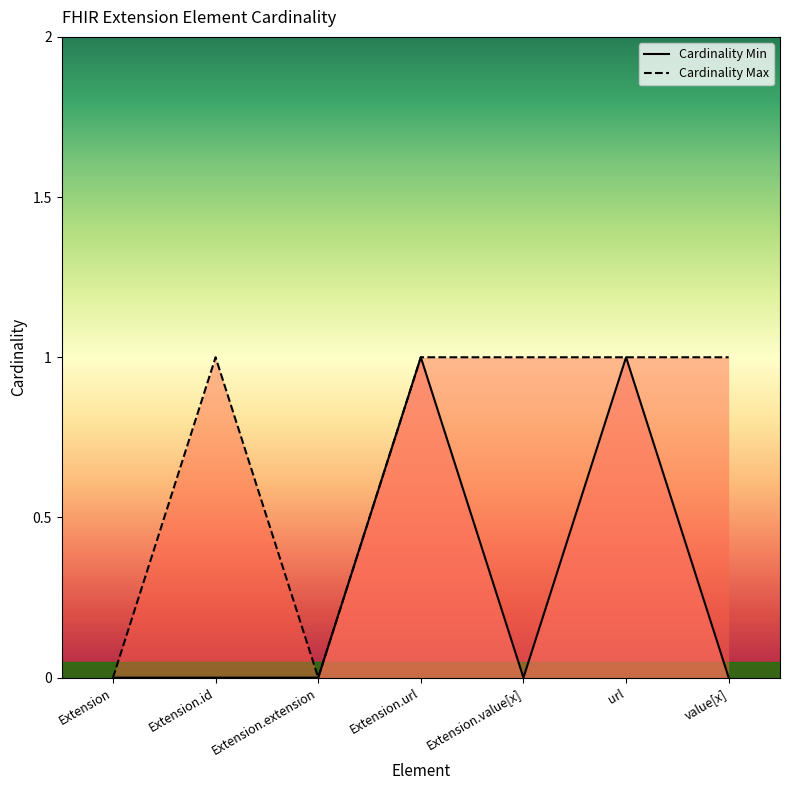

At Extension.url, list the series in order from largest to smallest.

Cardinality Min, Cardinality Max